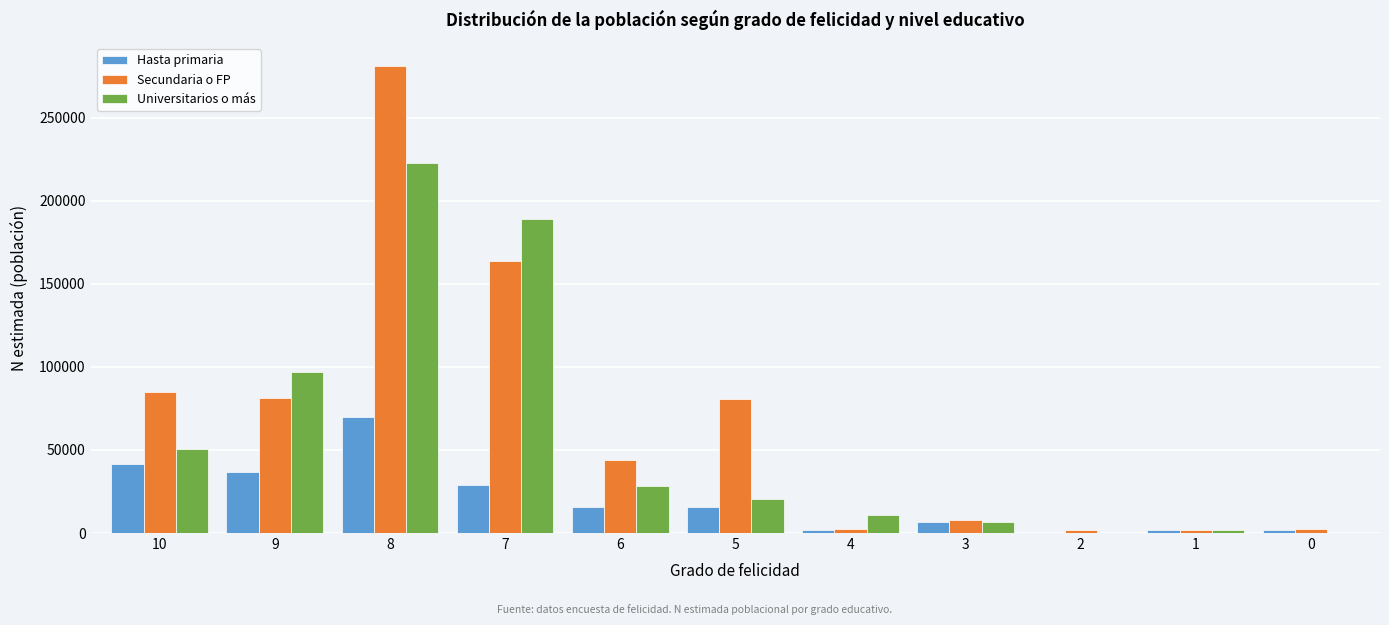

The value of Hasta primaria at 5 is 15927. True or false?

True